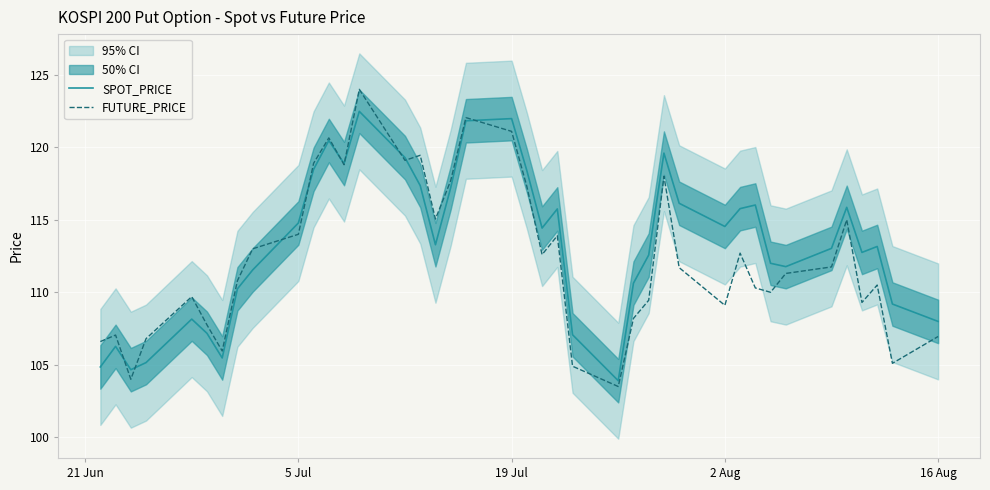

True or false: FUTURE_PRICE has a value of 107.0 at 16 Aug.

True